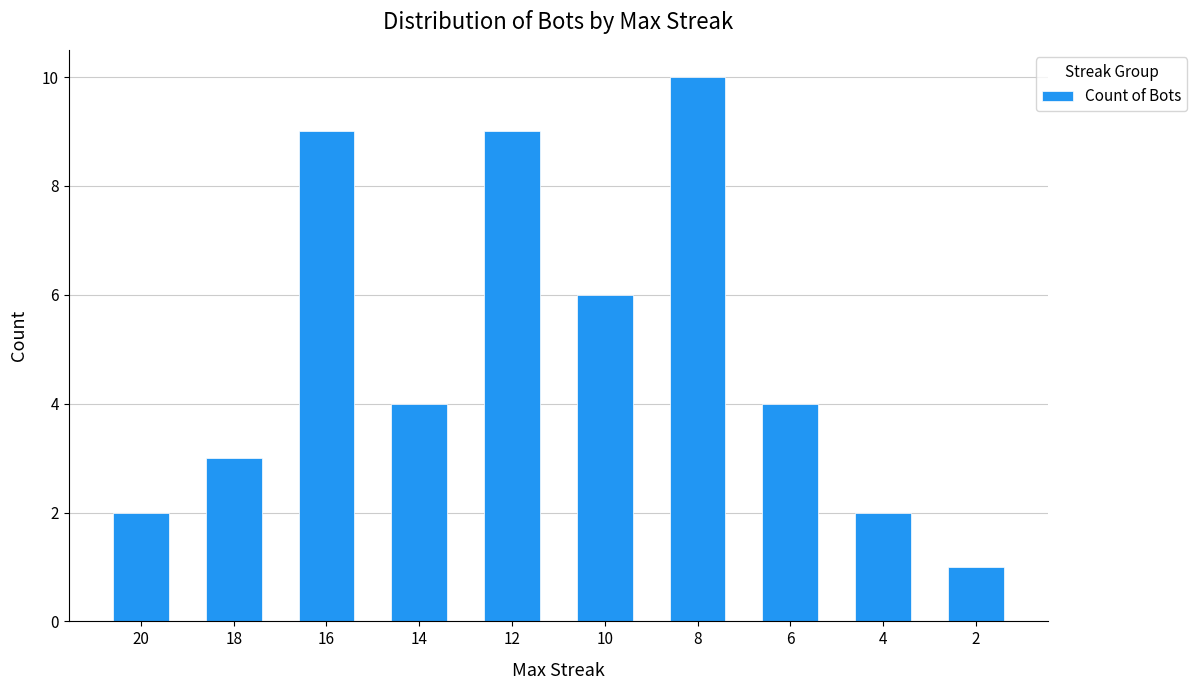

The chart shows a value of 1 at 4. True or false?

False